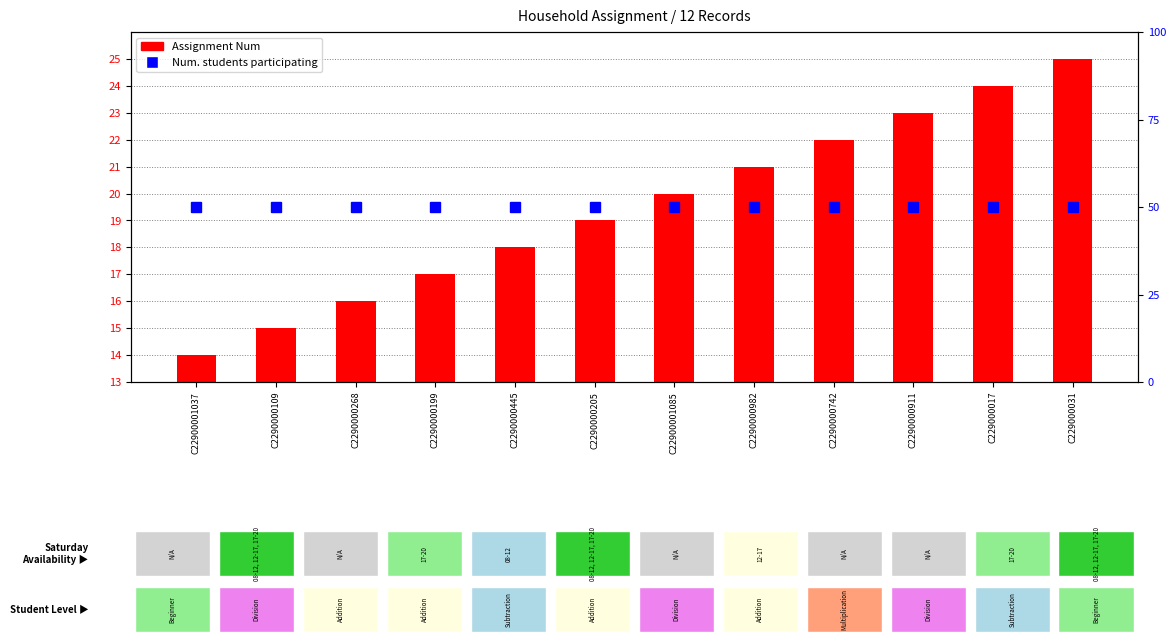

What position from the left is C2290000742?

9